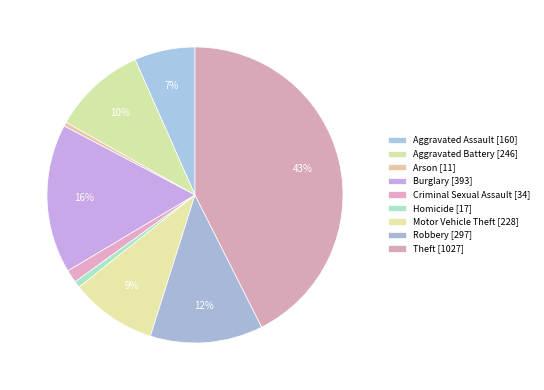

To the nearest percent, what is the average slice percentage?

11%